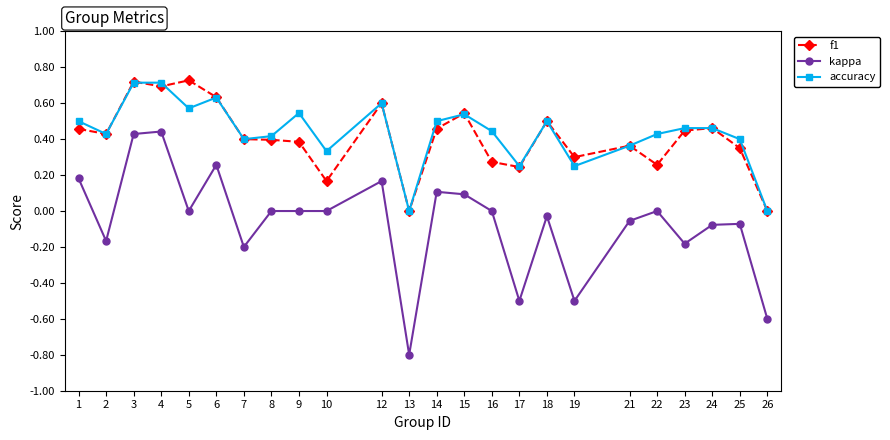

What is the total value across all series at 3?

1.9